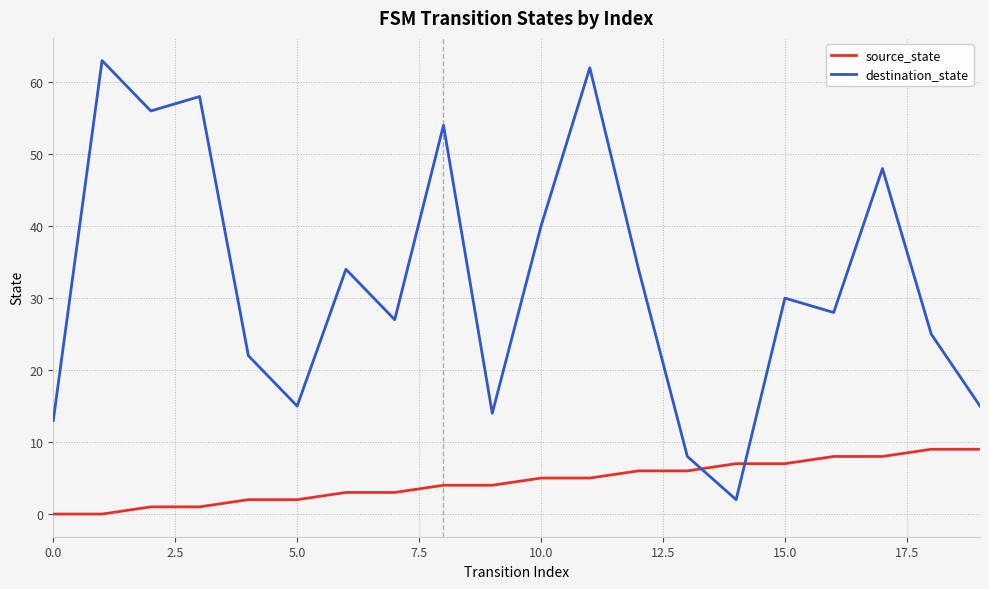

How many times do source_state and destination_state cross each other?

2